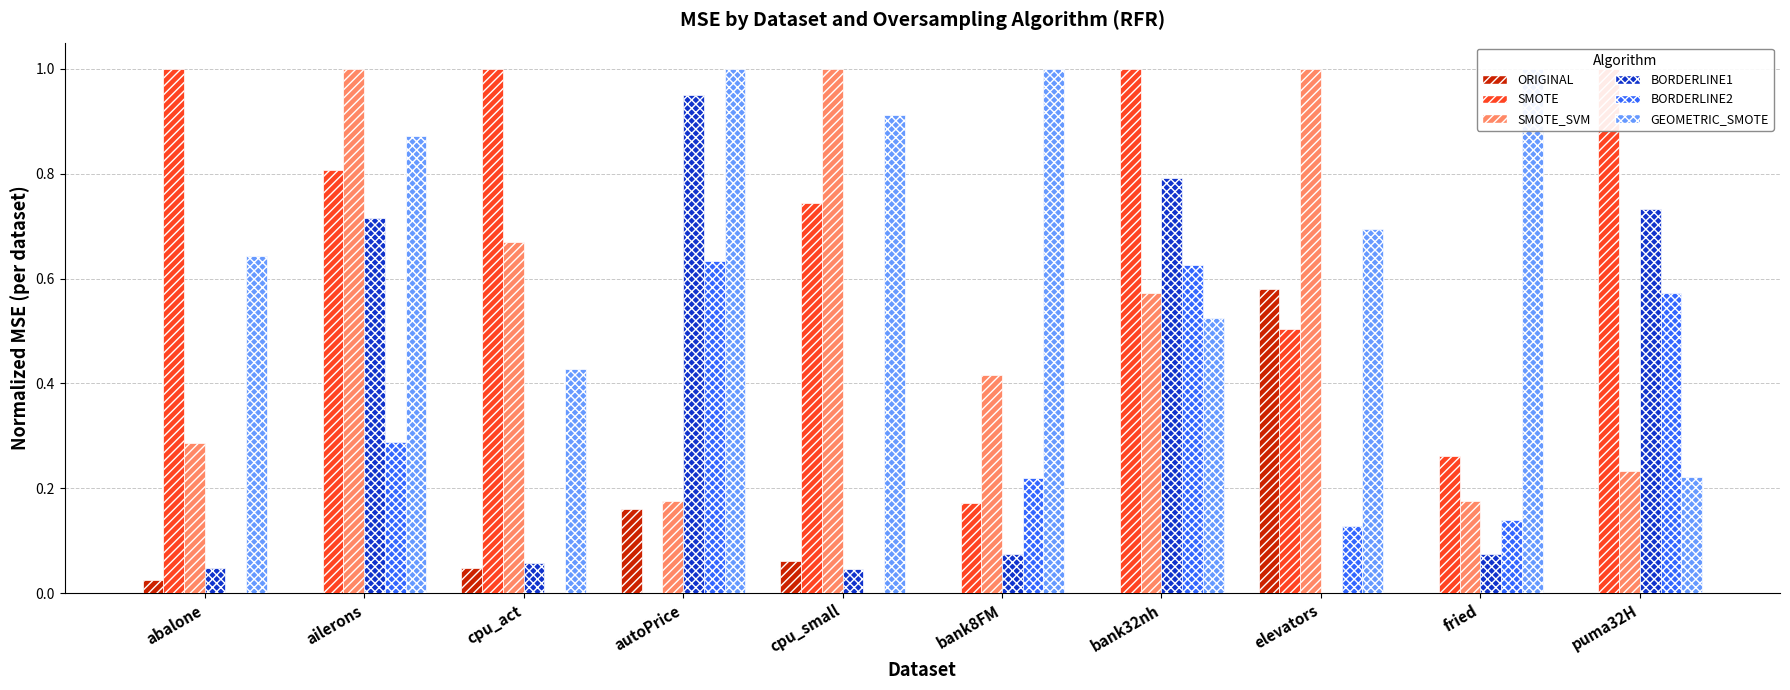

What is the difference between the maximum and second lowest values in the GEOMETRIC_SMOTE series?

0.6